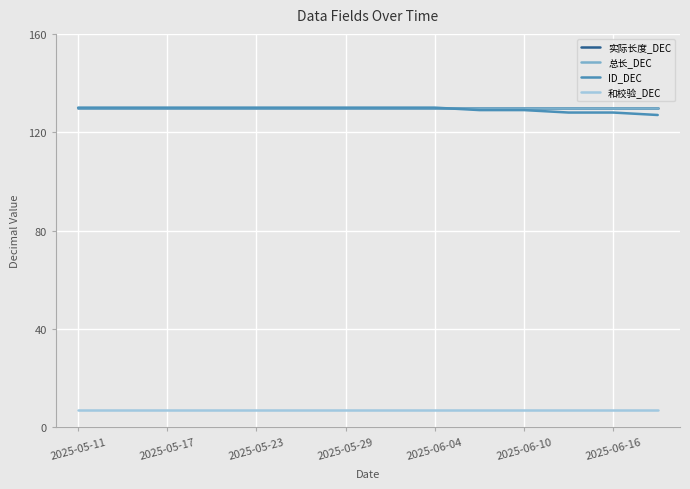

Reading right to left, transcribe all the data shown in this chart.

实际长度_DEC: 130	130	130	130	130	130	130	130	130	130	130	130	130	130
总长_DEC: 130	130	130	130	130	130	130	130	130	130	130	130	130	130
ID_DEC: 127	128	128	129	129	130	130	130	130	130	130	130	130	130
和校验_DEC: 7	7	7	7	7	7	7	7	7	7	7	7	7	7